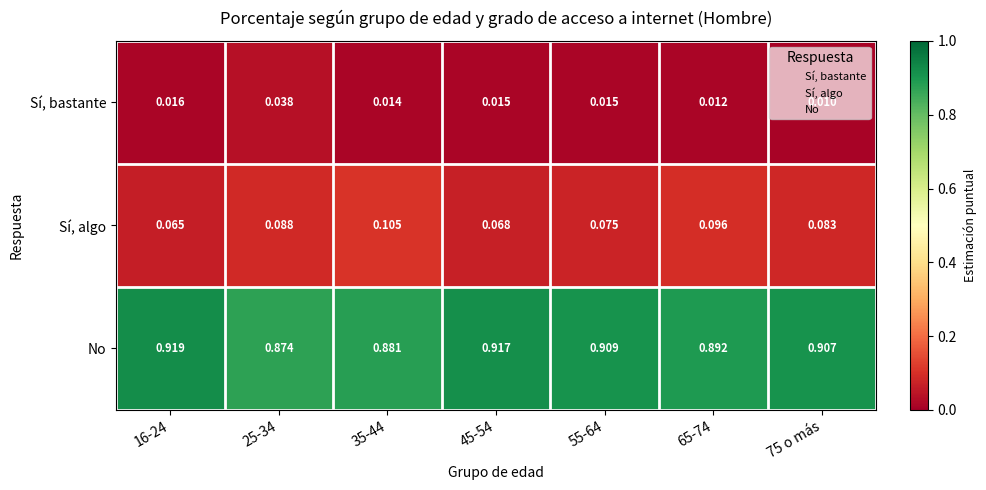

Is the value of No at 55-64 greater than the value of Sí, algo at 16-24?

Yes